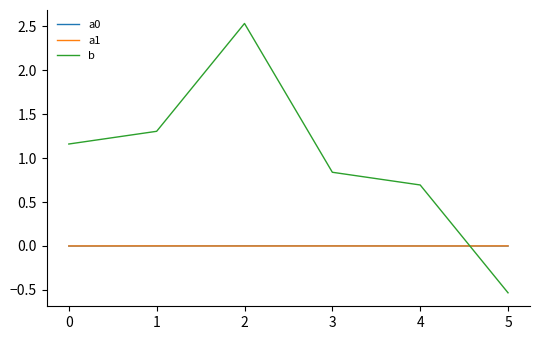

Where do a0 and b first cross each other?

4 and 5